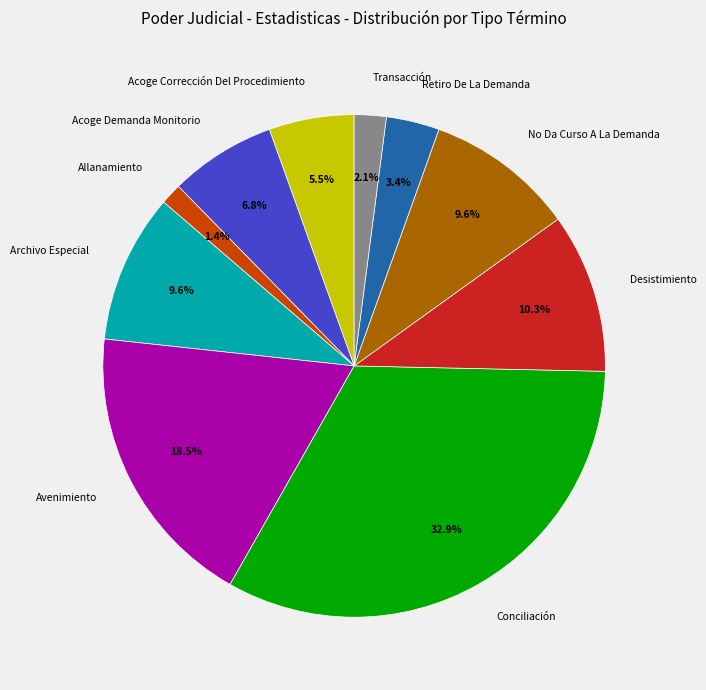

How many segments does this pie chart have?

10